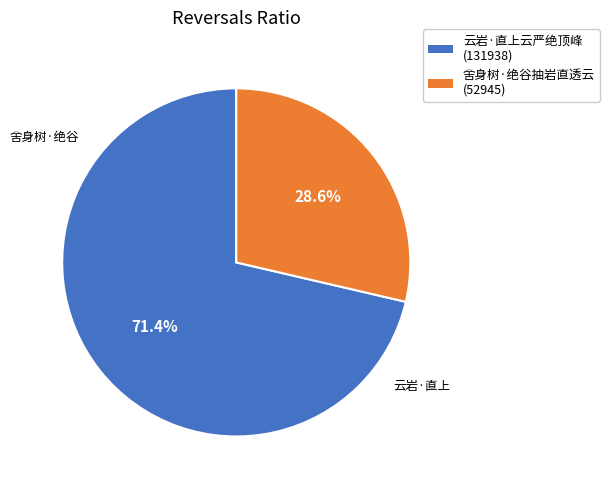

To the nearest percent, what percentage of the pie is 云岩·直上云严绝顶峰?

71%